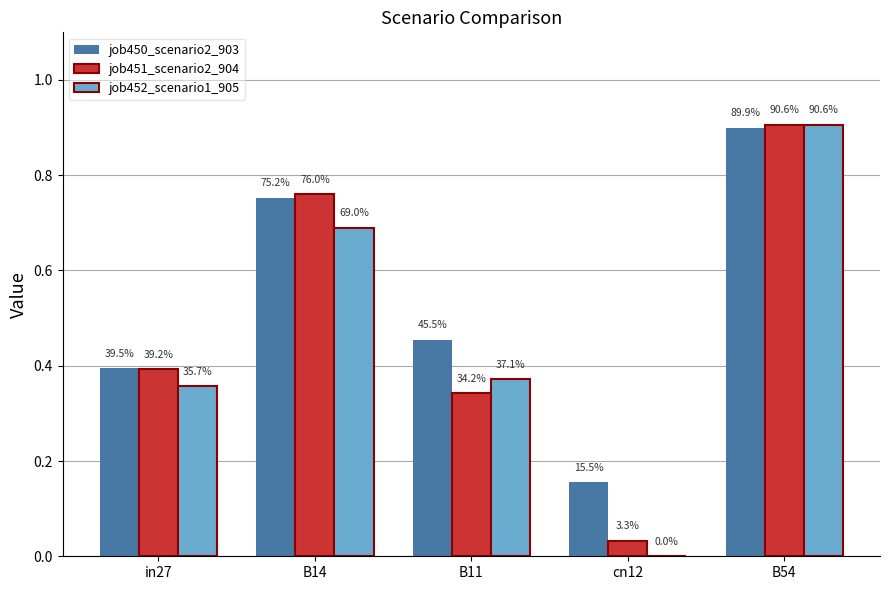

How many groups of bars are there?

5